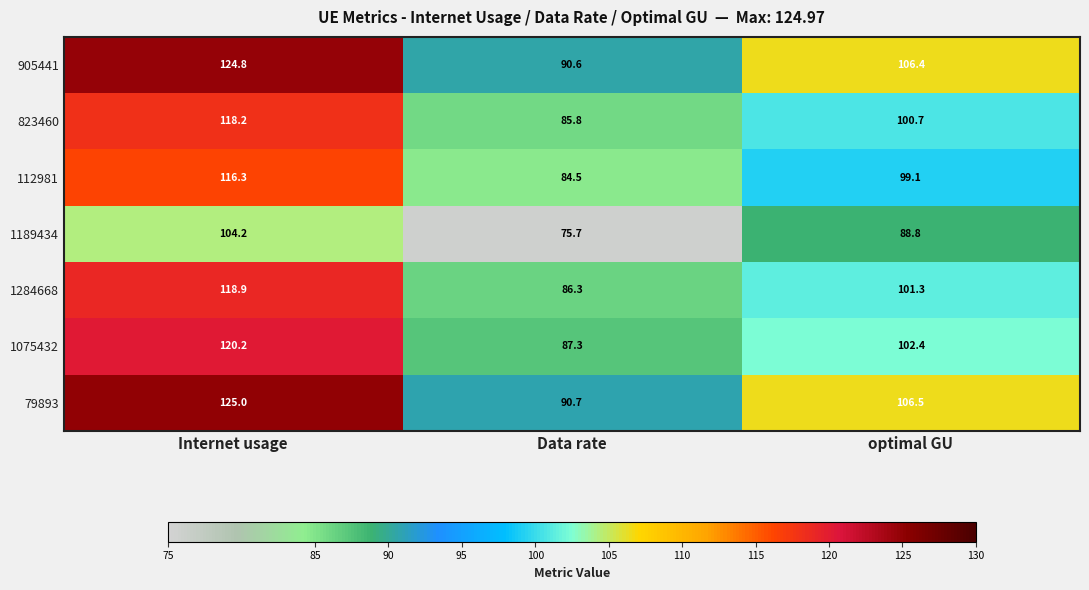

What is the smallest value displayed?

75.7